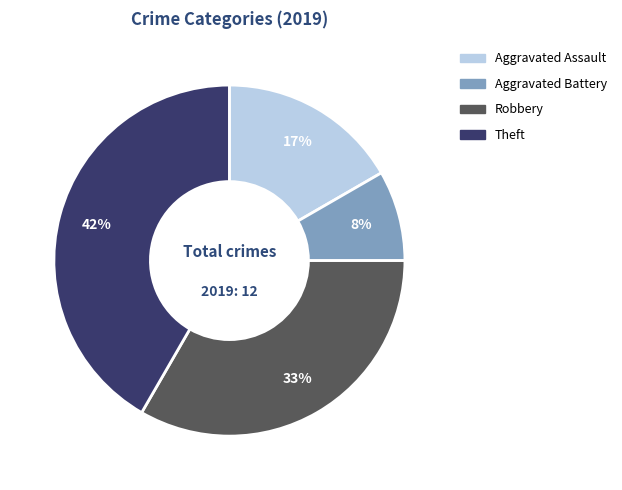

Is there any slice that represents more than half of the pie?

No